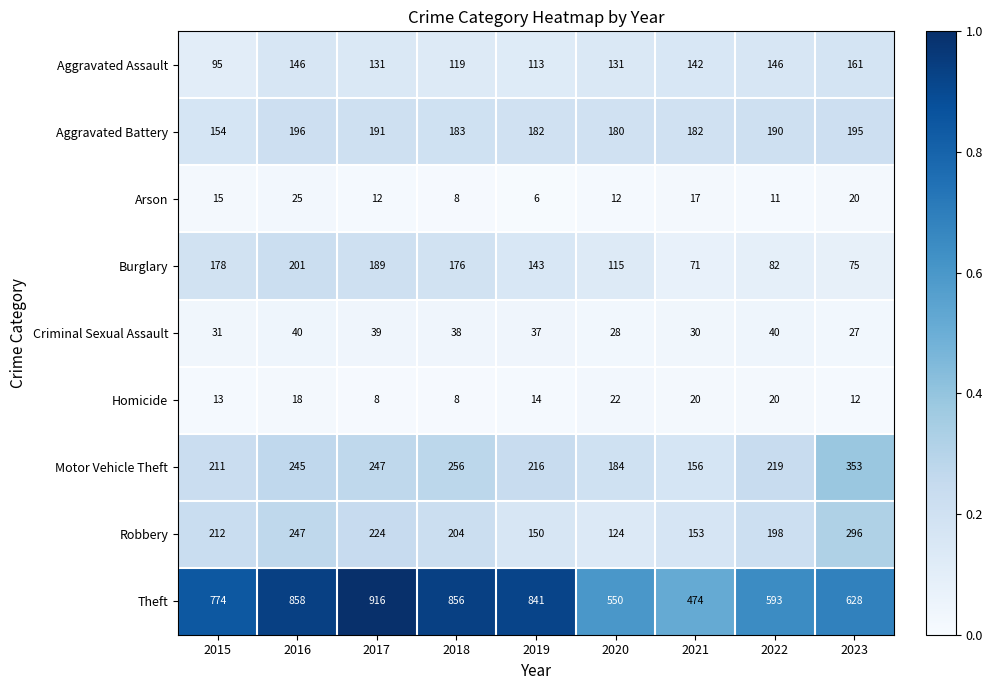

At which category is the sum across all series the highest?

2016